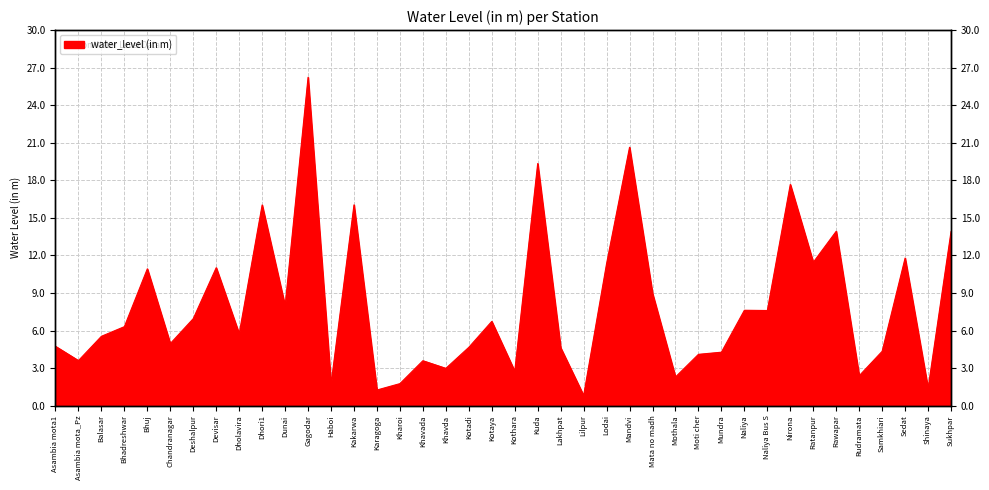

What is the label of the 35th point from the right?

Chandranagar